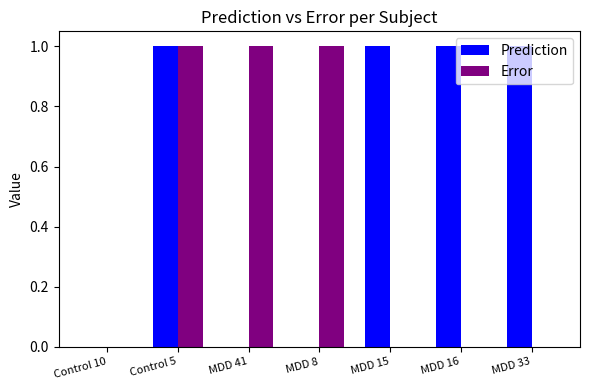

What value does the Prediction series have at MDD 16?

1.0